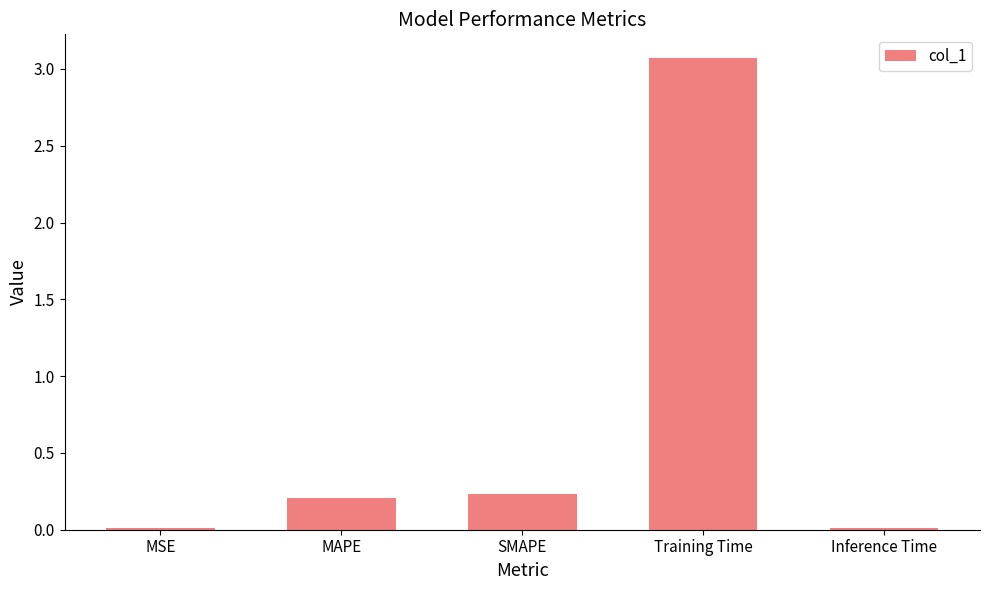

What is the greatest value displayed?

3.1